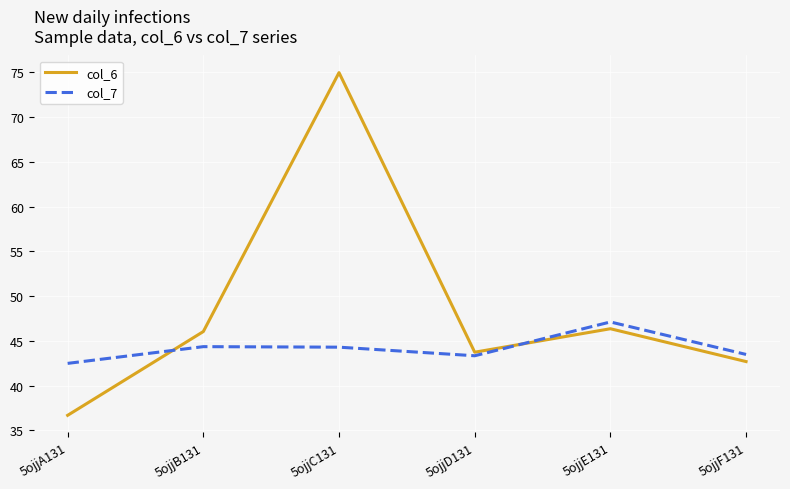

The col_7 series shows 12.1 at 5ojjC131. True or false?

False